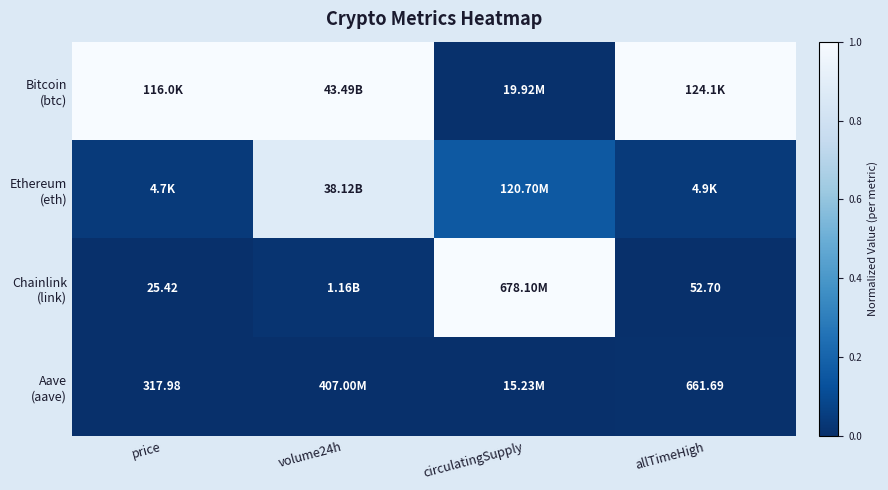

Rank the series at volume24h from highest to lowest value.

Bitcoin (btc), Ethereum (eth), Chainlink (link), Aave (aave)